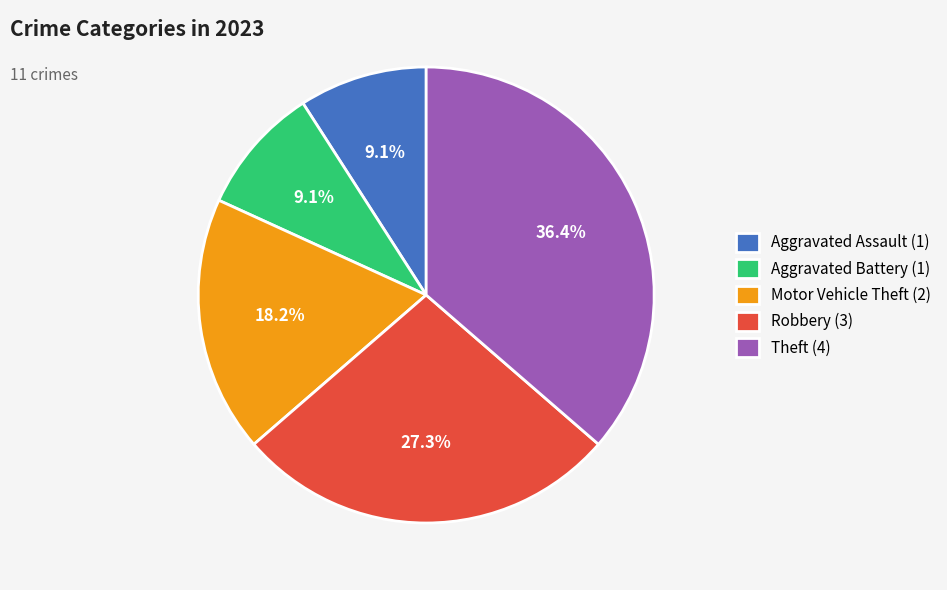

To the nearest percent, what is the difference between the Motor Vehicle Theft and Theft slice percentages?

18%